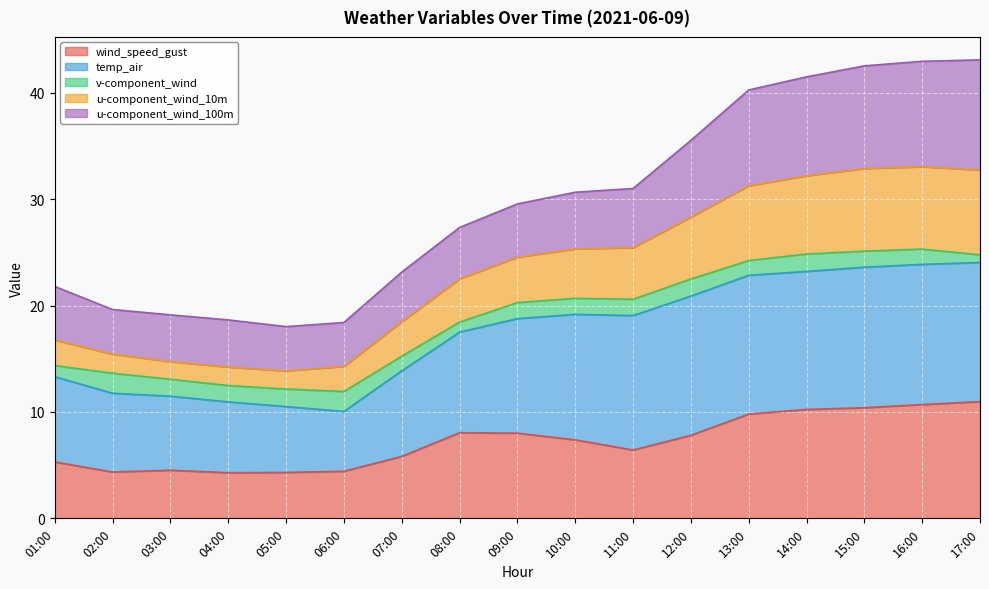

The wind_speed_gust series shows 4.5 at 03:00. True or false?

True